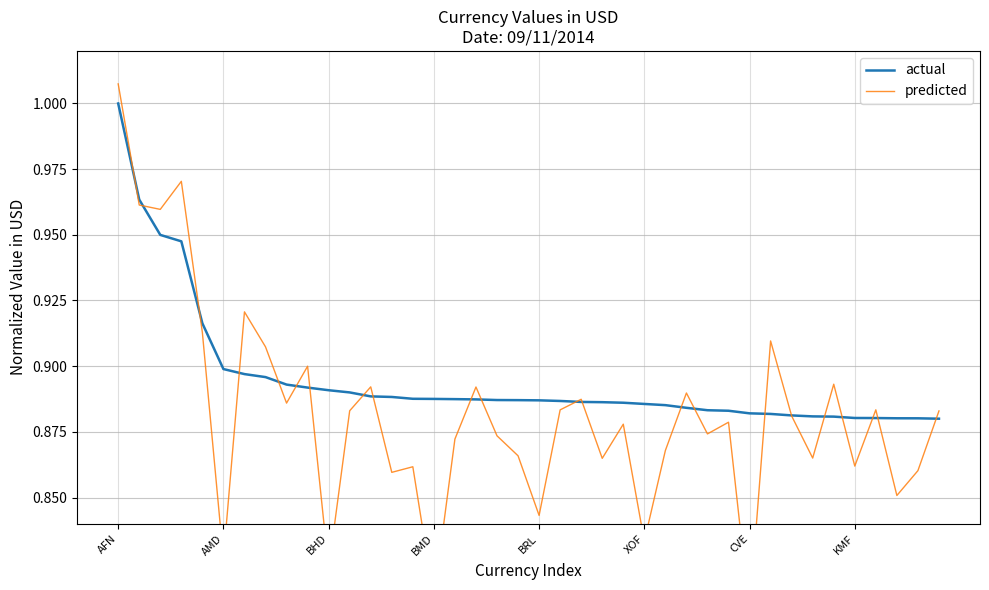

How many intersections are there between predicted and actual?

22